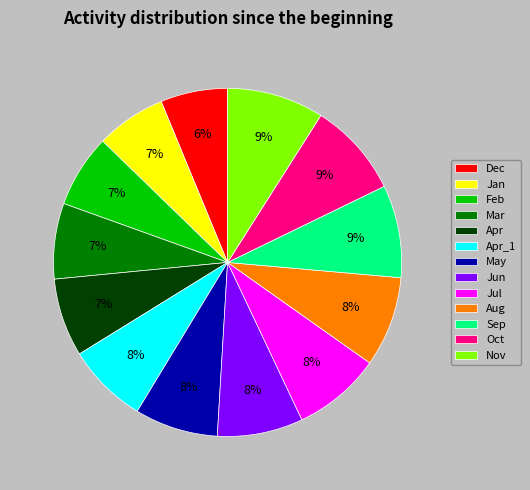

The Dec slice represents 6% of the pie. True or false?

True